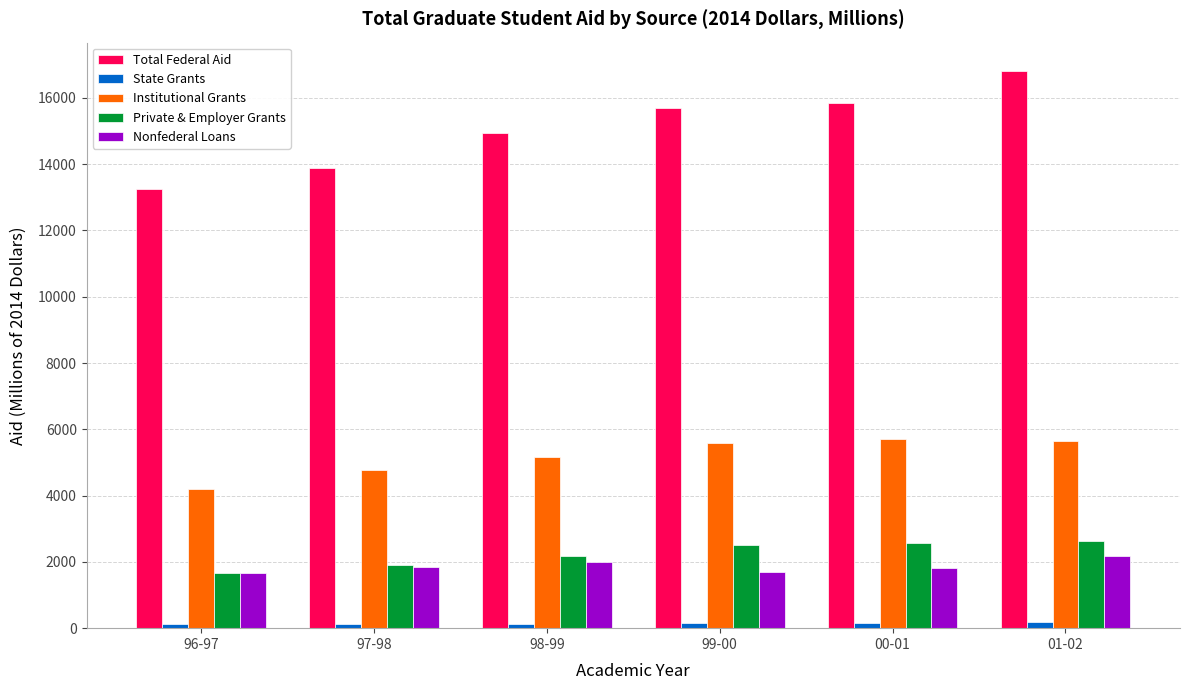

Which label corresponds to the largest value in the chart?

01-02